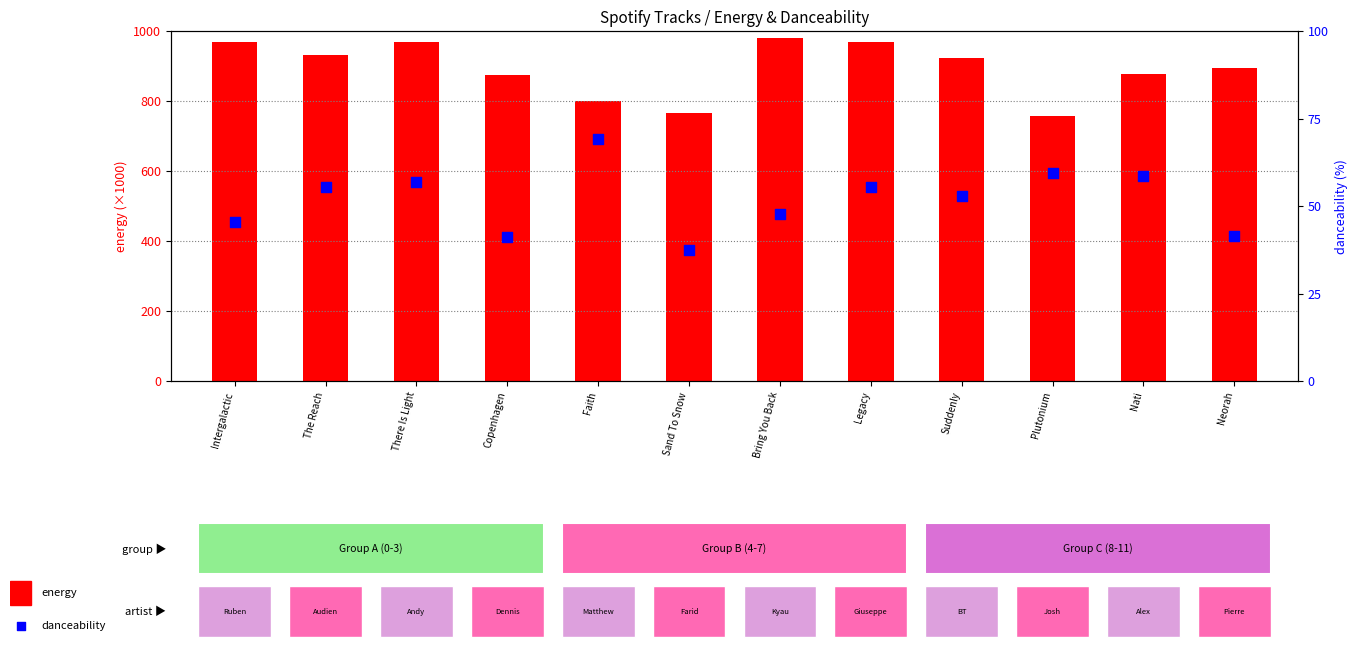

Is the value of energy at There Is Light greater than the value of danceability at Legacy?

Yes